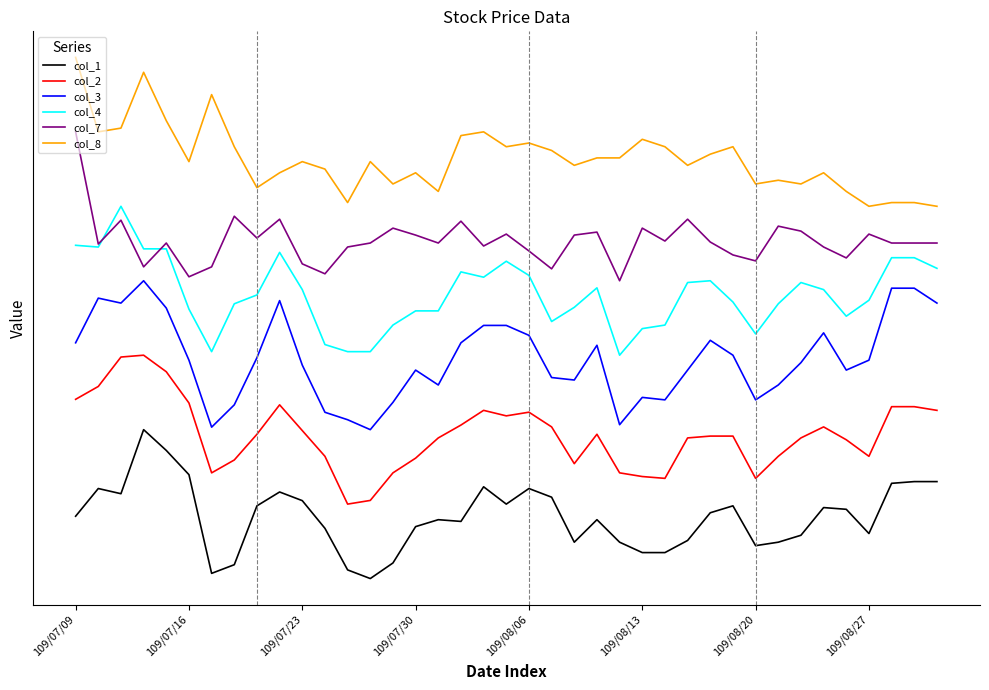

Does the chart have visible grid lines?

No